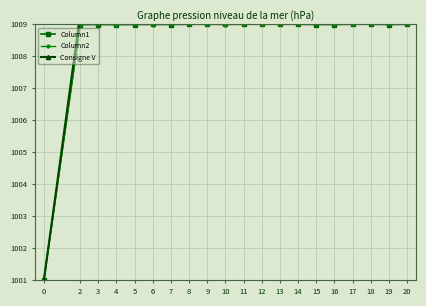

True or false: Column2 has a value of 1453.6 at 7.

False